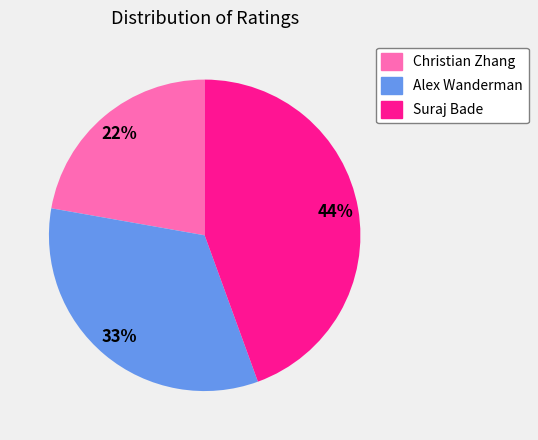

To the nearest percent, what portion does Suraj Bade represent?

44%